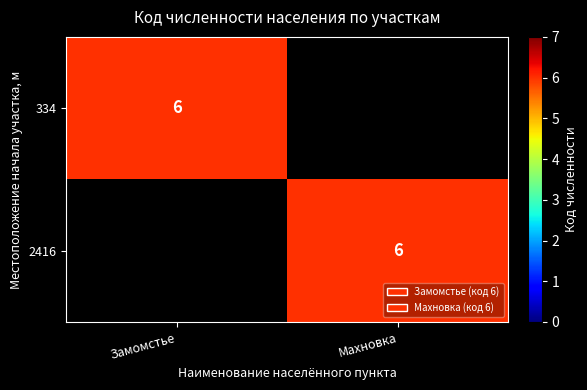

Is it true that 2416 equals 6 at Махновка?

True